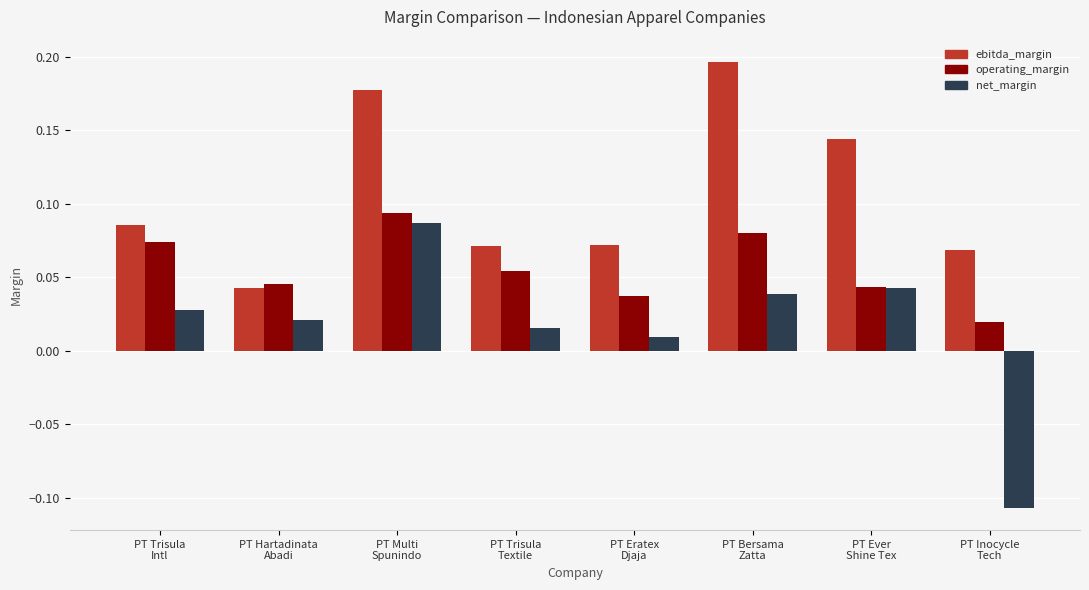

What is the sum of all ebitda_margin values?

0.9